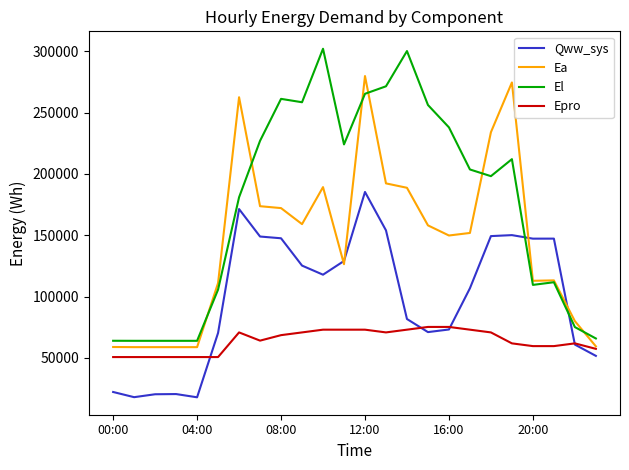

True or false: El has more than 2 interior local peaks.

True